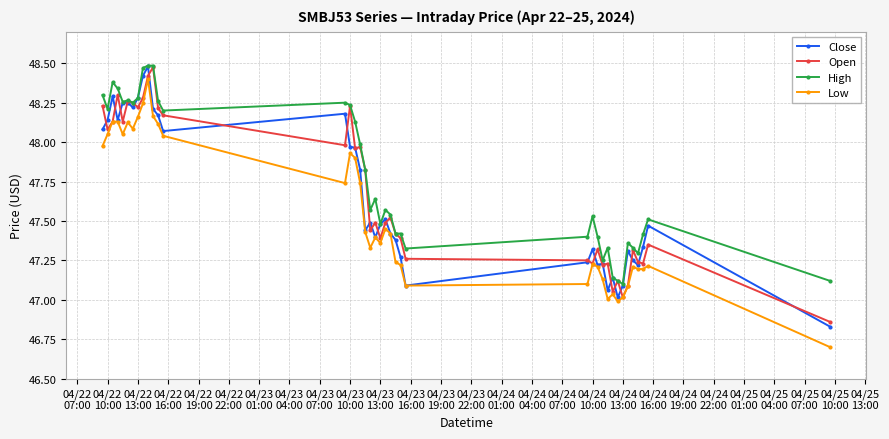

Which series has the largest total across all categories?

High